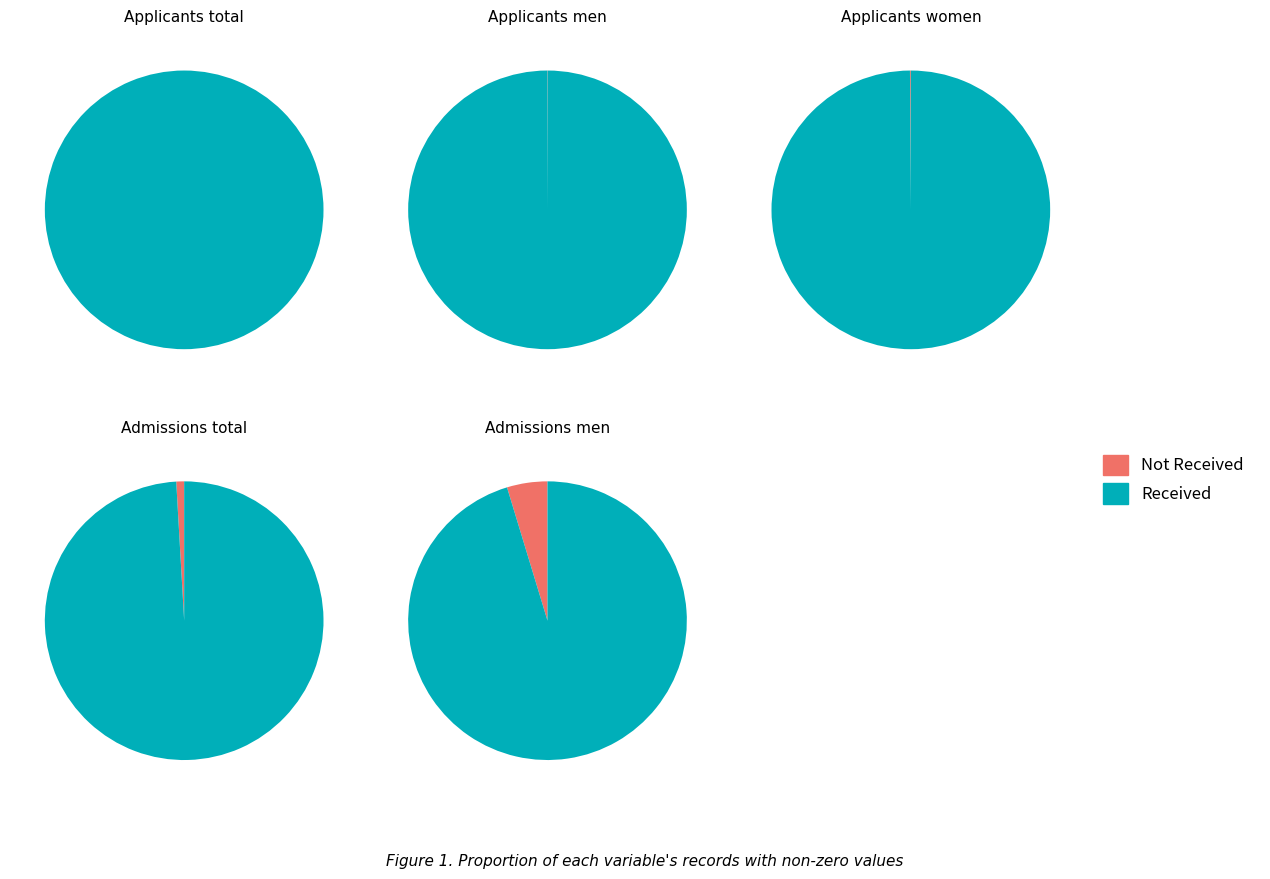

How many segments does this pie chart have?

2